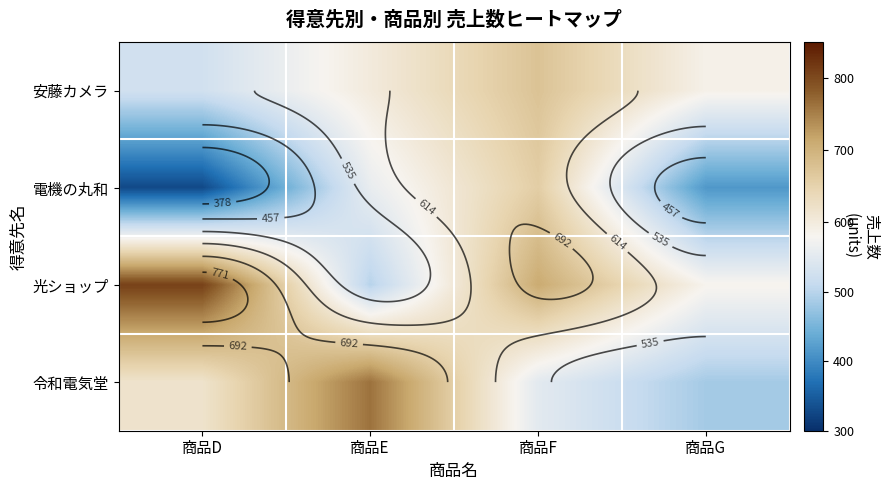

What is the greatest value displayed?

809